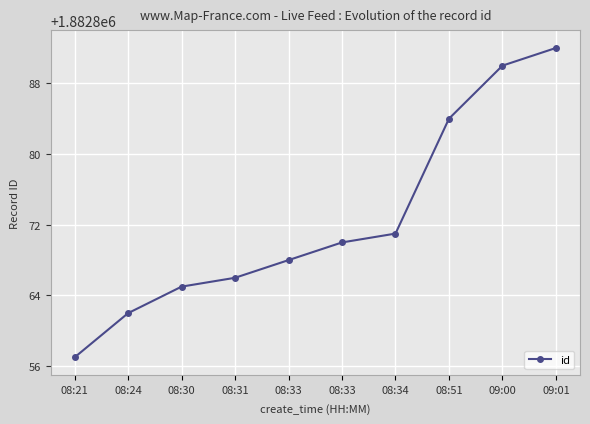

How many lines are shown in the chart?

1